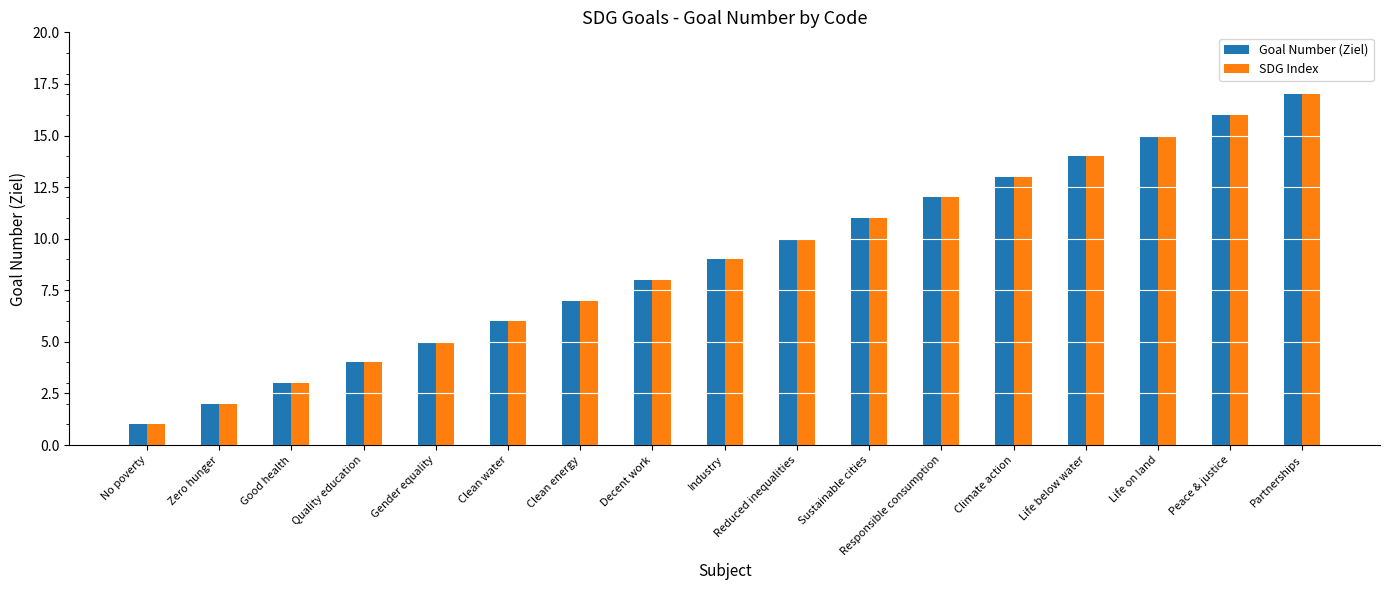

At which label does SDG Index reach its peak?

Partnerships